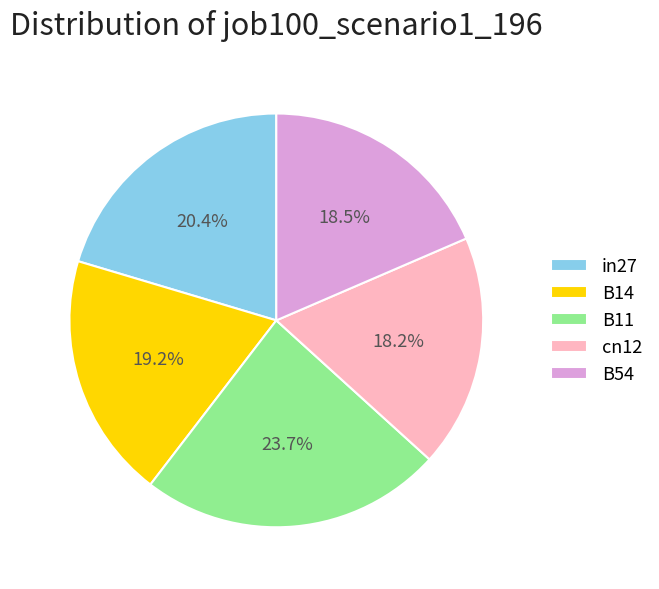

To the nearest percent, what is the combined percentage of B14 and cn12?

37%